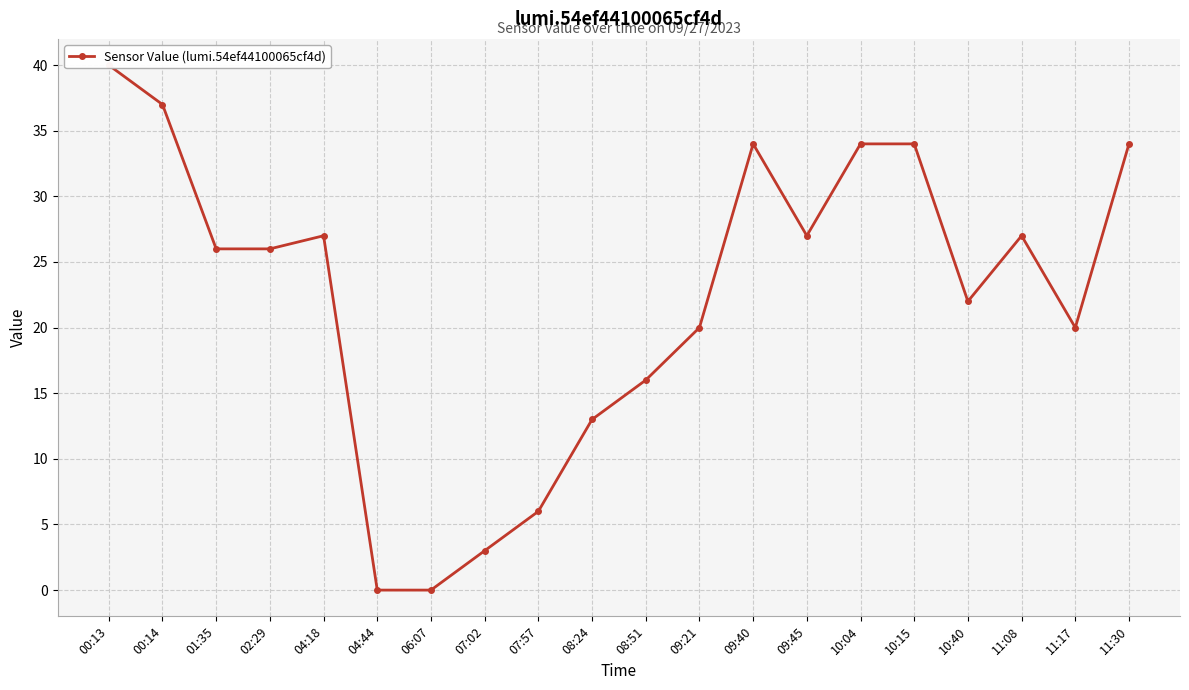

Rank the categories by value from lowest to highest.

04:44, 06:07, 07:02, 07:57, 08:24, 08:51, 09:21, 11:17, 10:40, 01:35, 02:29, 04:18, 09:45, 11:08, 09:40, 10:04, 10:15, 11:30, 00:14, 00:13